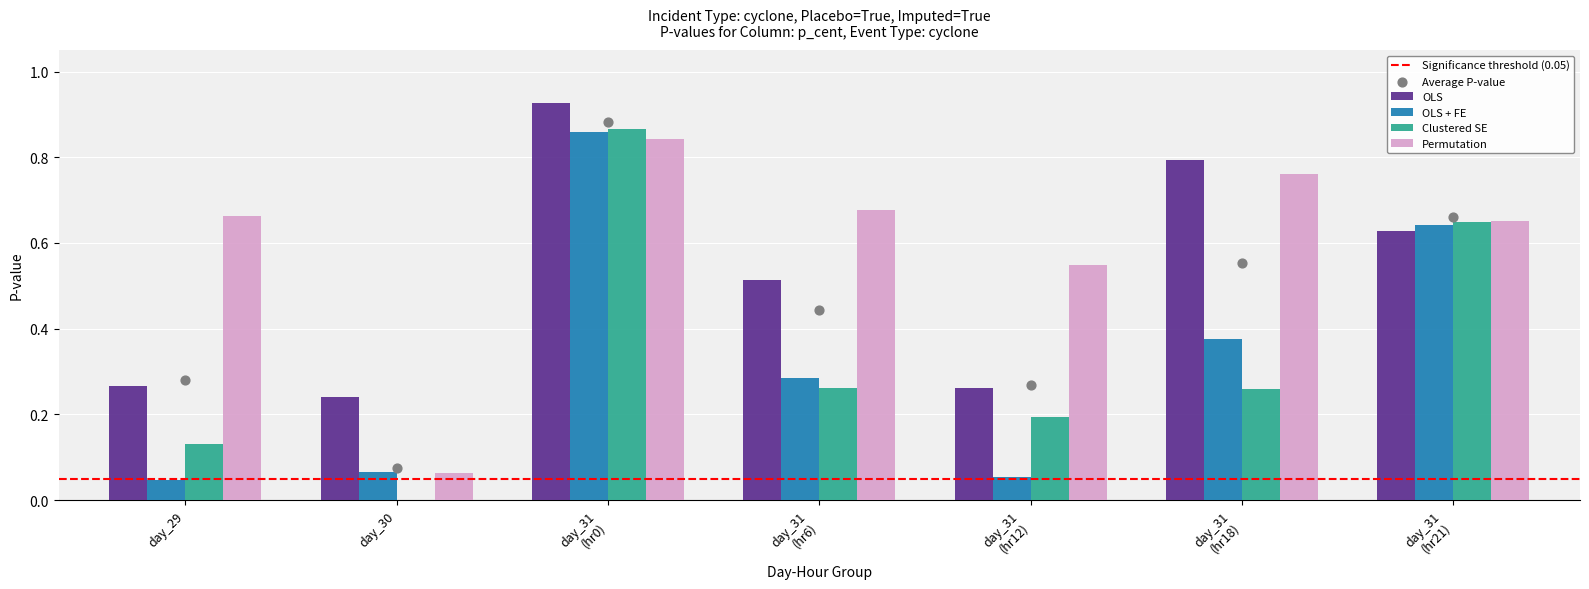

Which series contains the highest Y value?

OLS